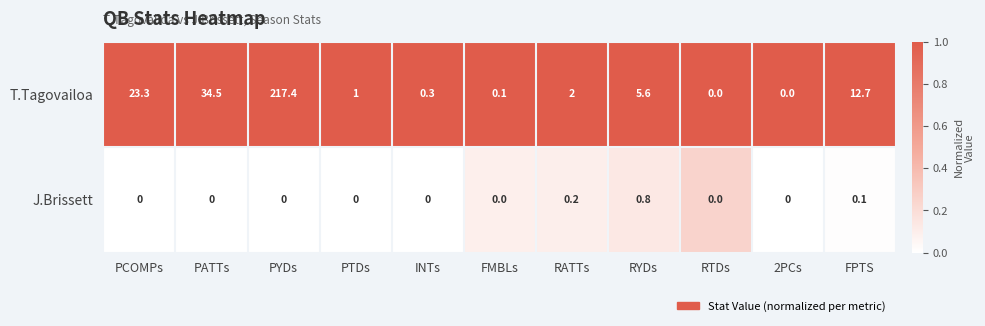

Which label corresponds to the largest value in the chart?

PYDs